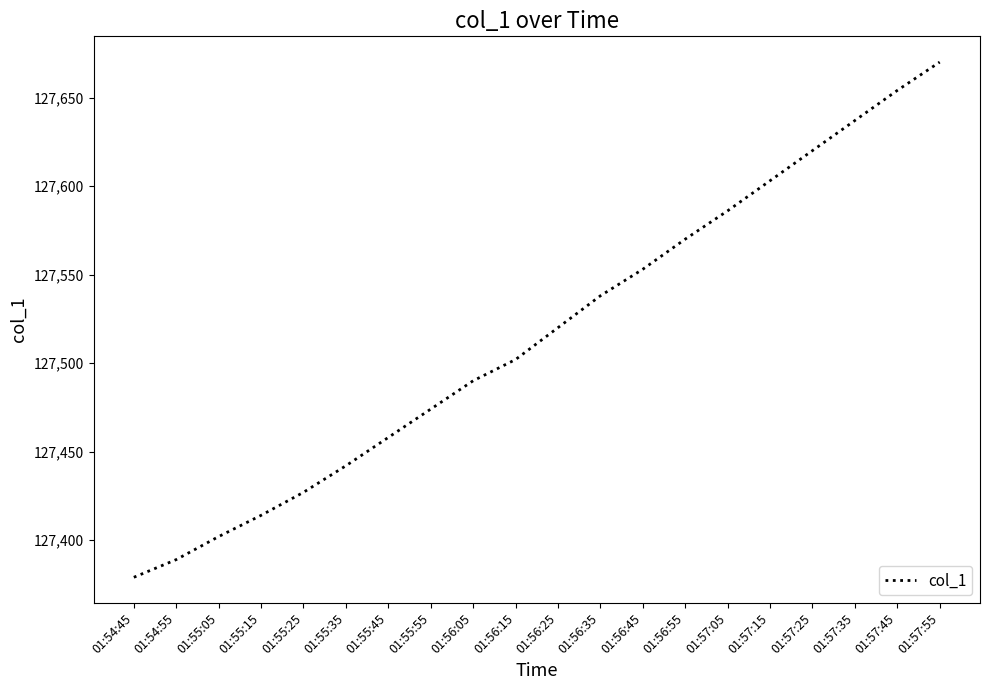

The chart shows a value of 127670 at 01:57:55. True or false?

True